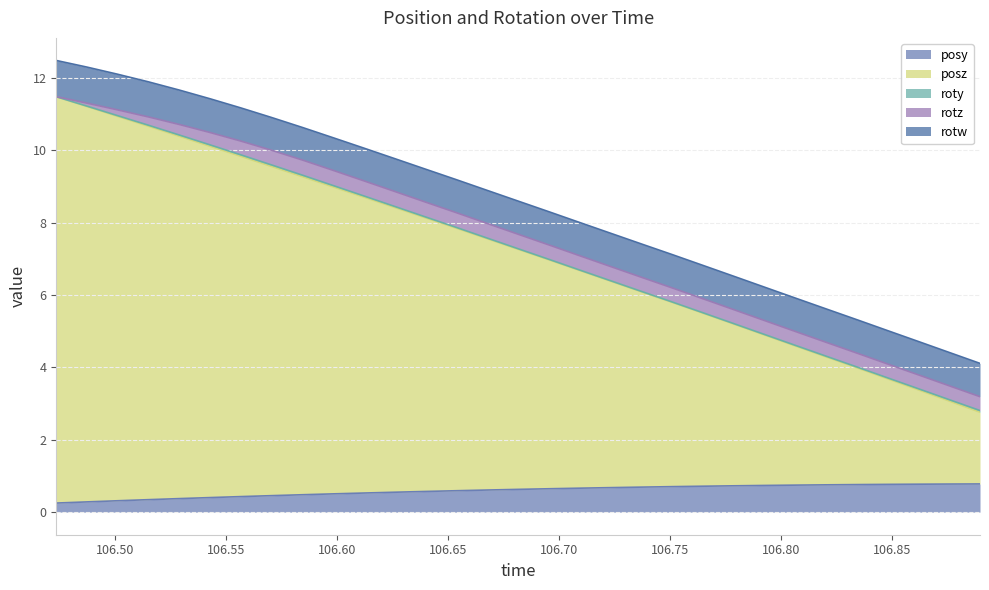

Between 106.5845 and 106.6121, which is larger?

106.6121